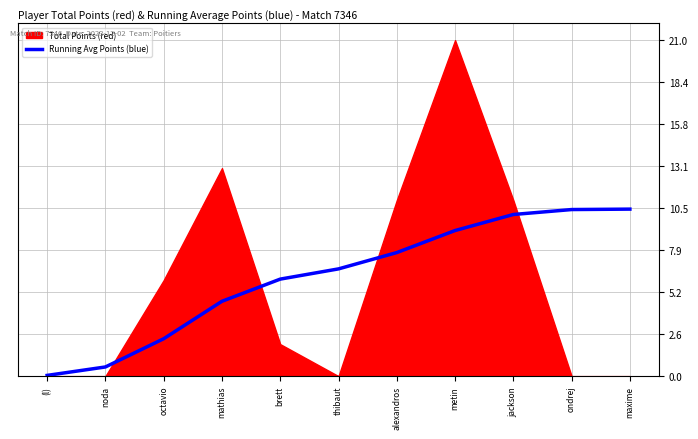

What is the difference between the values at alexandros and maxime?

2.7